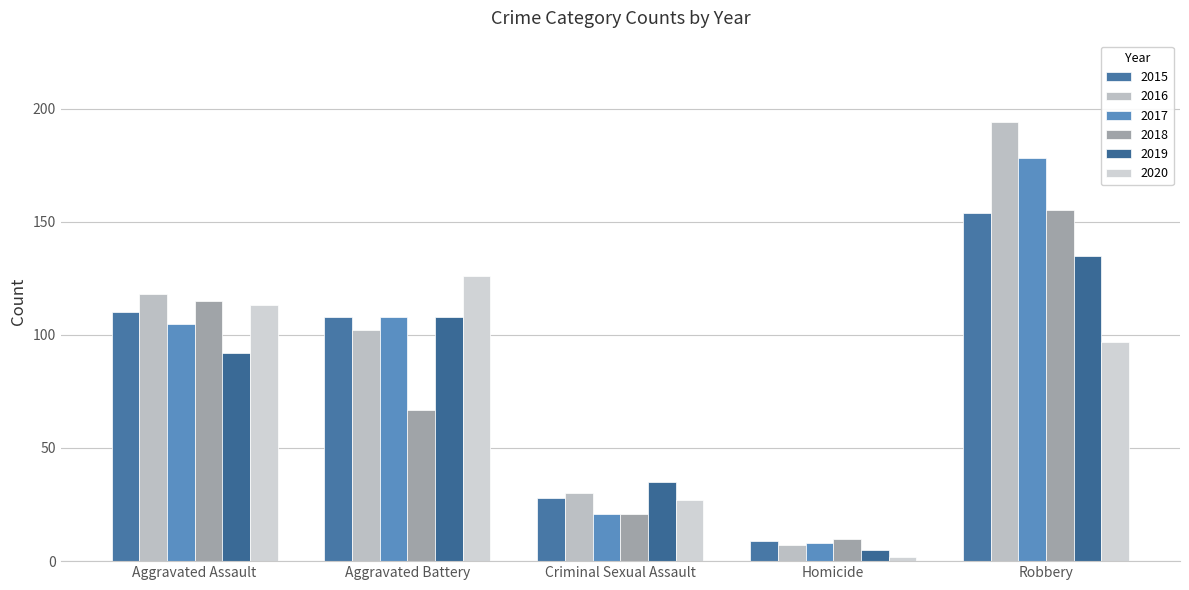

At Aggravated Battery, list the series in order from largest to smallest.

2020, 2015, 2017, 2019, 2016, 2018